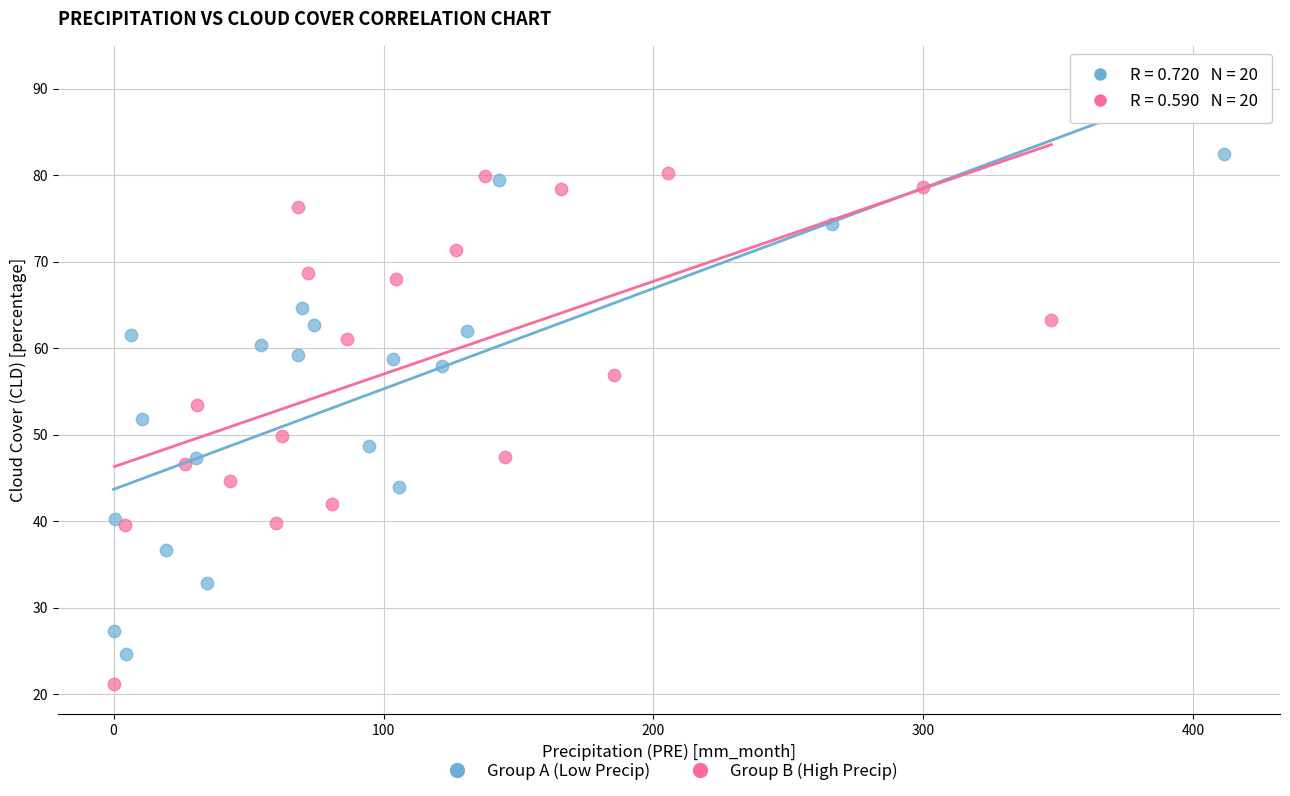

Which series contains the lowest Y value?

Group B (High Precip)